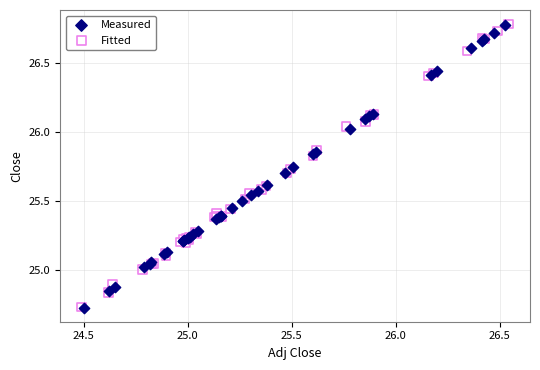

Which series has the widest spread of Y values?

Fitted